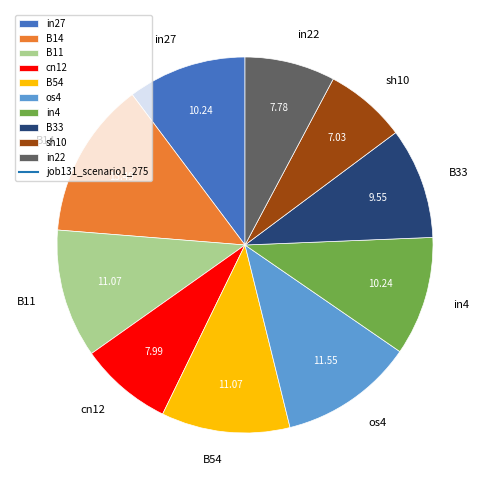

Do B11 and B33 together represent more than half of the pie?

No